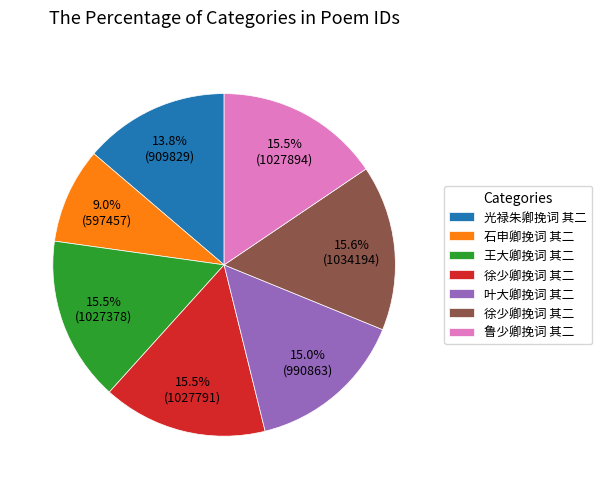

Is there a majority slice in this chart?

No